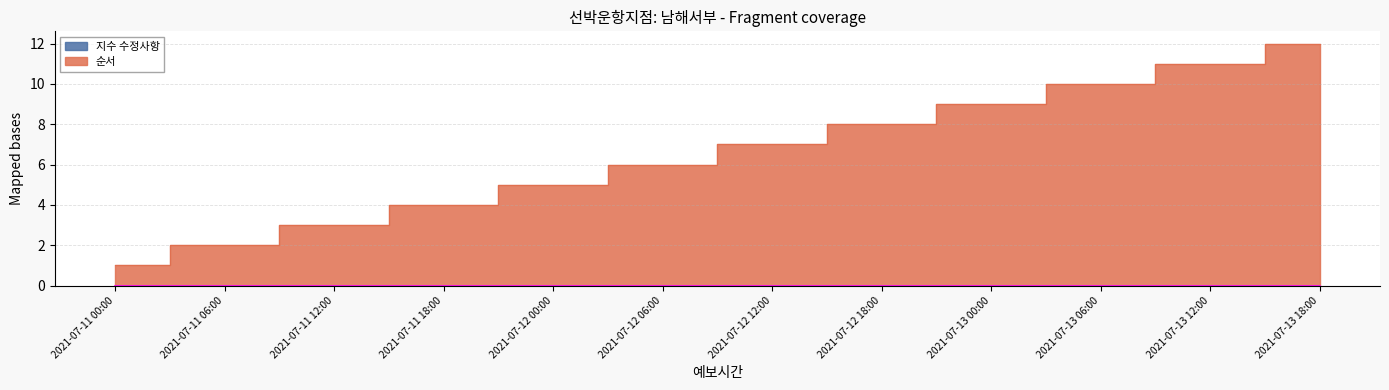

Which has a higher value, 2021-07-11 00:00 or 2021-07-12 12:00?

2021-07-12 12:00